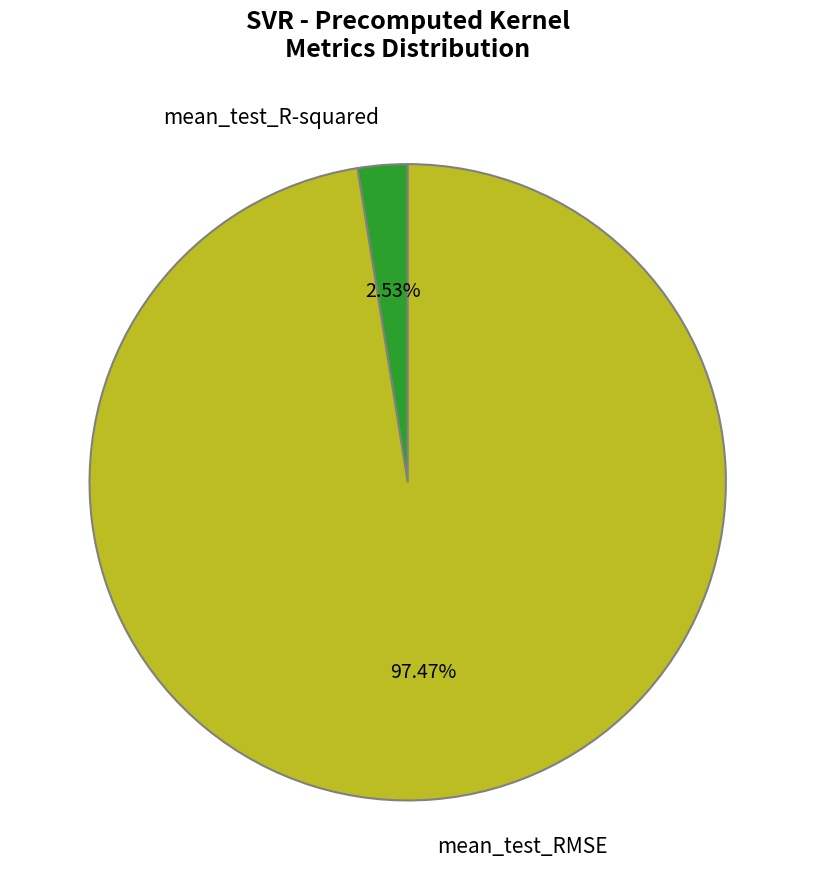

To the nearest percent, what percentage of the pie is mean_test_R-squared?

3%